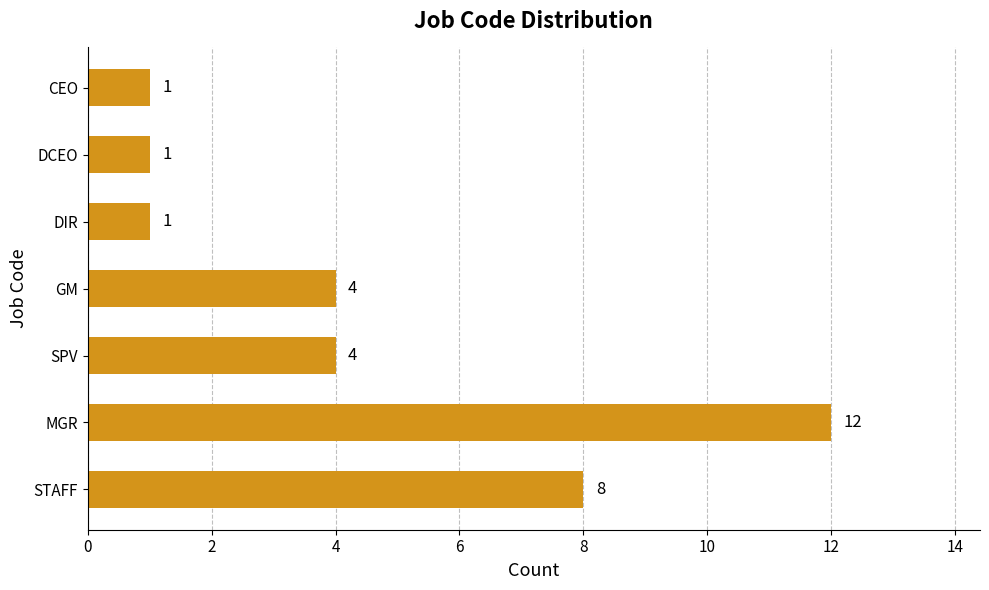

The chart shows a value of 2 at CEO. True or false?

False